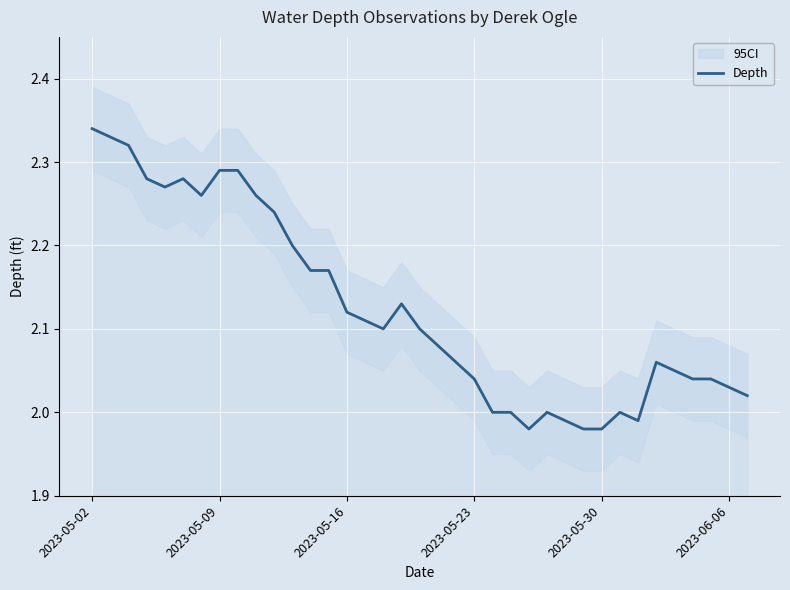

What is the average value?

2.1